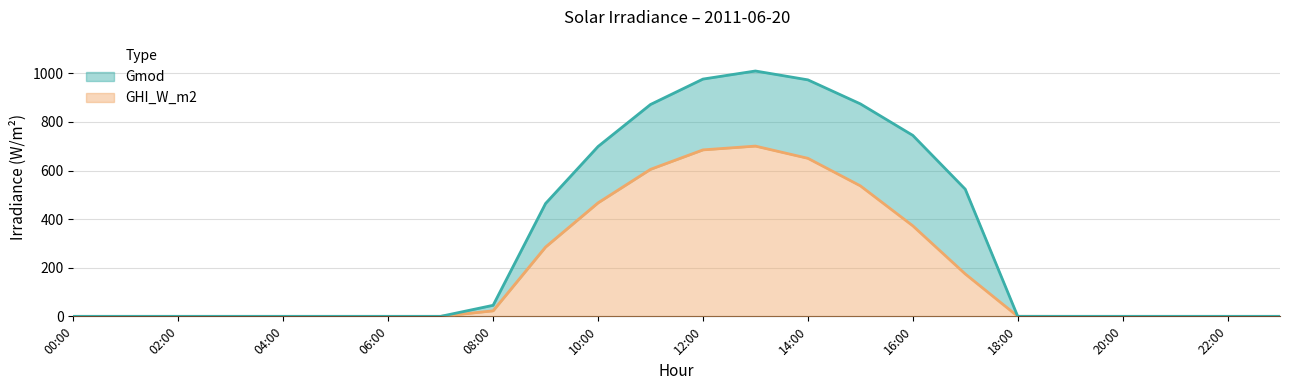

Reading left to right, list all the values displayed in this chart.

GHI_W_m2: 00:00=0.0	01:00=0.0	02:00=0.0	03:00=0.0	04:00=0.0	05:00=0.0	06:00=0.0	07:00=0.0	08:00=22.7	09:00=285.2	10:00=467.0	11:00=604.9	12:00=685.0	13:00=700.6	14:00=650.3	15:00=537.1	16:00=372.5	17:00=174.4	18:00=0.2	19:00=0.0	20:00=0.0	21:00=0.0	22:00=0.0	23:00=0.0
Gmod: 00:00=0.0	01:00=0.0	02:00=0.0	03:00=0.0	04:00=0.0	05:00=0.0	06:00=0.0	07:00=0.0	08:00=45.4	09:00=464.4	10:00=698.9	11:00=871.8	12:00=976.4	13:00=1009.6	14:00=973.2	15:00=874.4	16:00=744.8	17:00=523.3	18:00=0.0	19:00=0.0	20:00=0.0	21:00=0.0	22:00=0.0	23:00=0.0